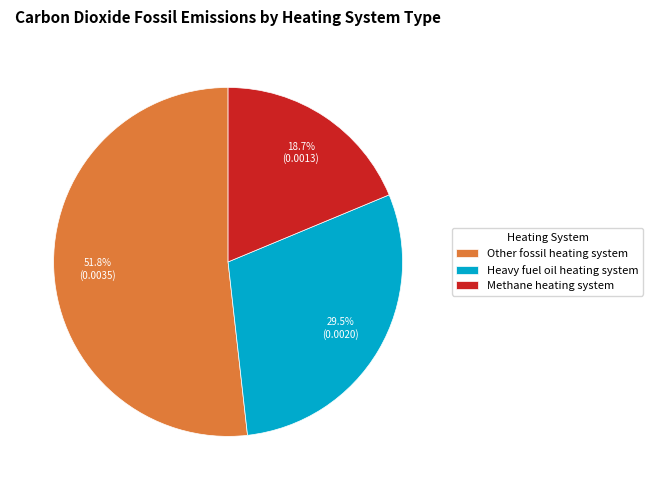

Which category has the smallest portion of the pie?

Methane heating system